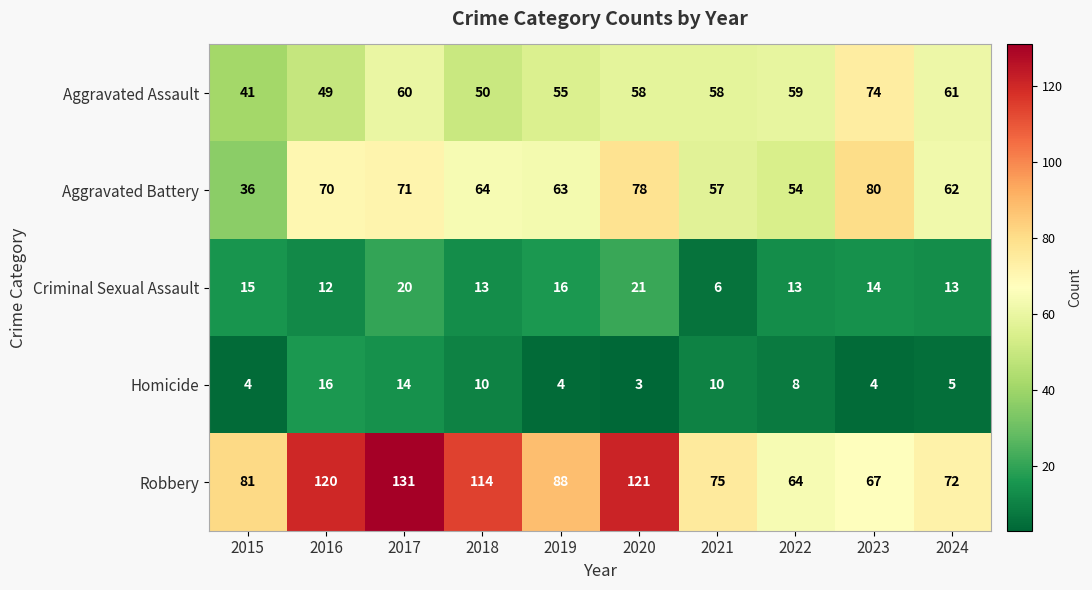

True or false: Criminal Sexual Assault has a value of 17 at 2016.

False